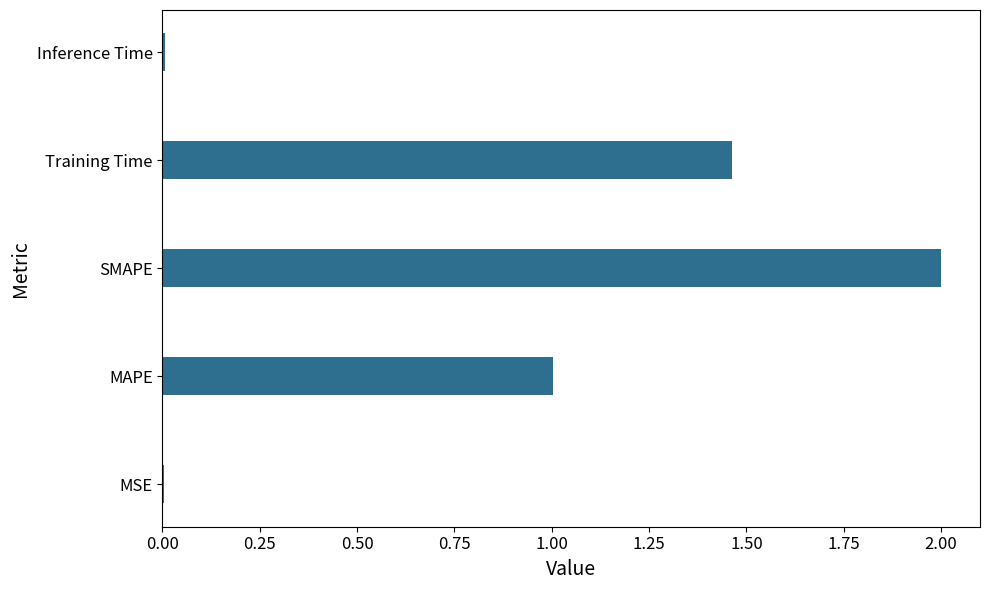

The chart shows a value of 0.0 at Inference Time. True or false?

True